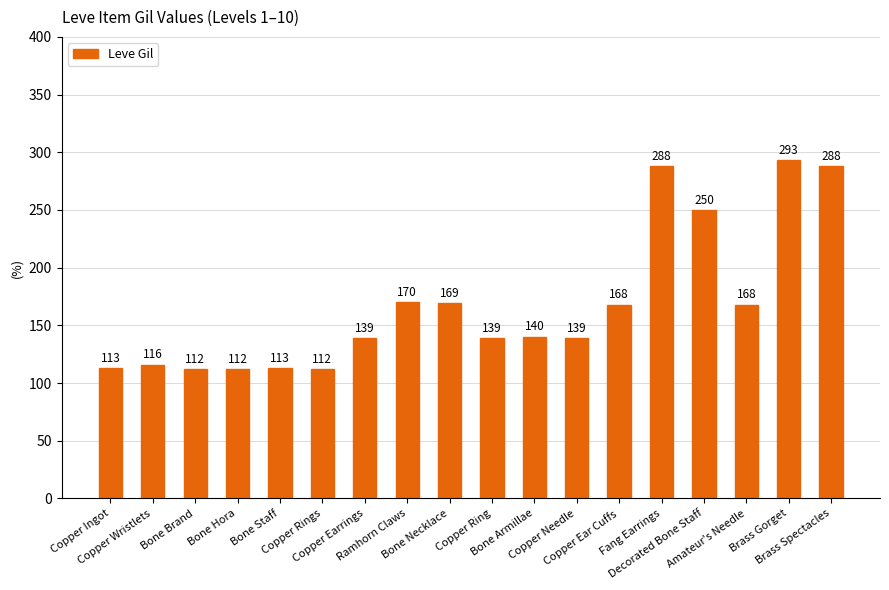

Is it true that the value at Bone Staff is 162?

False